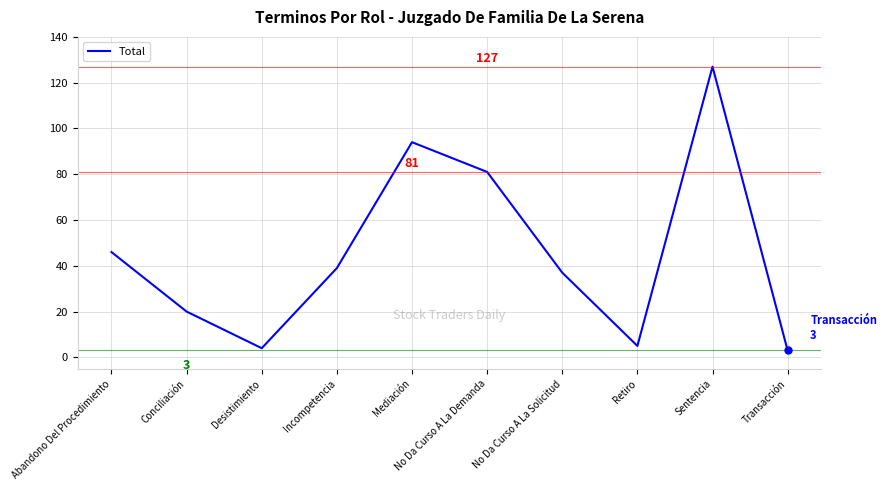

Reading left to right, list all the values displayed in this chart.

Abandono Del Procedimiento=46	Conciliación=20	Desistimiento=4	Incompetencia=39	Mediación=94	No Da Curso A La Demanda=81	No Da Curso A La Solicitud=37	Retiro=5	Sentencia=127	Transacción=3